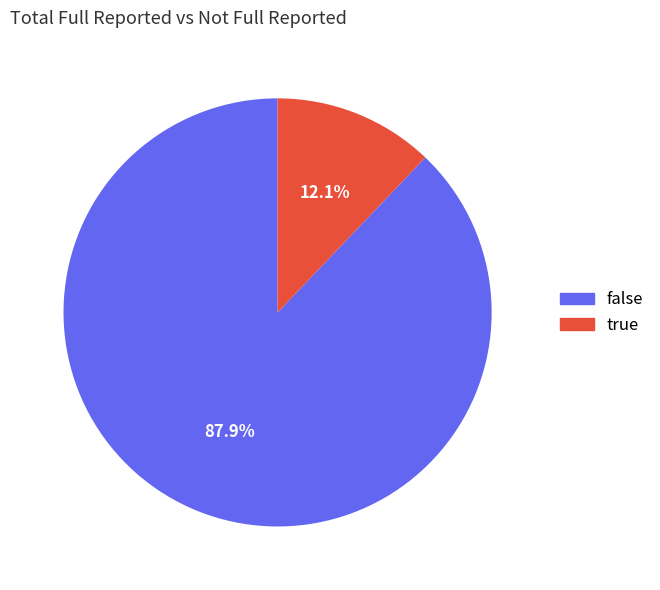

Between false and true, which is larger?

false